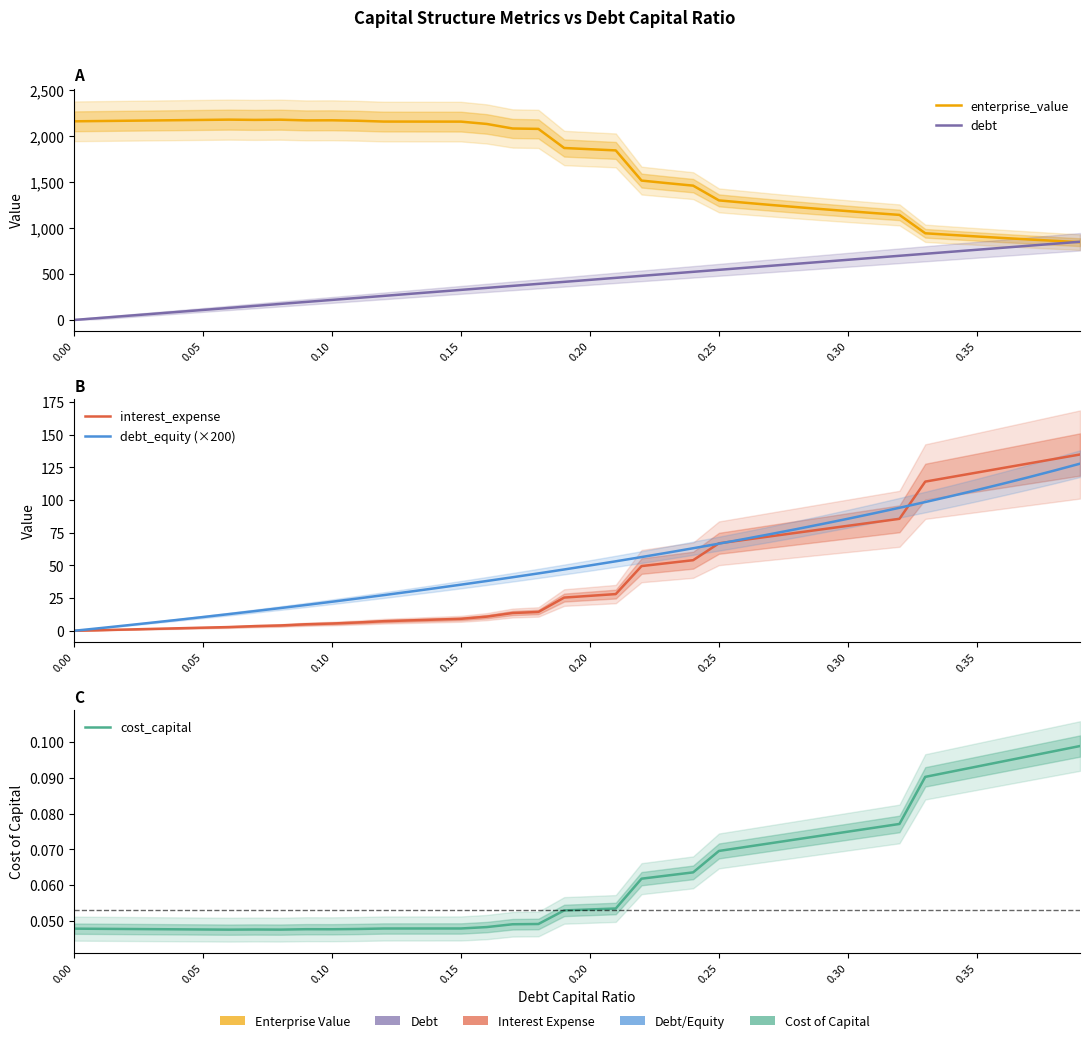

What is the total value across all series at 0.20?

2372.1